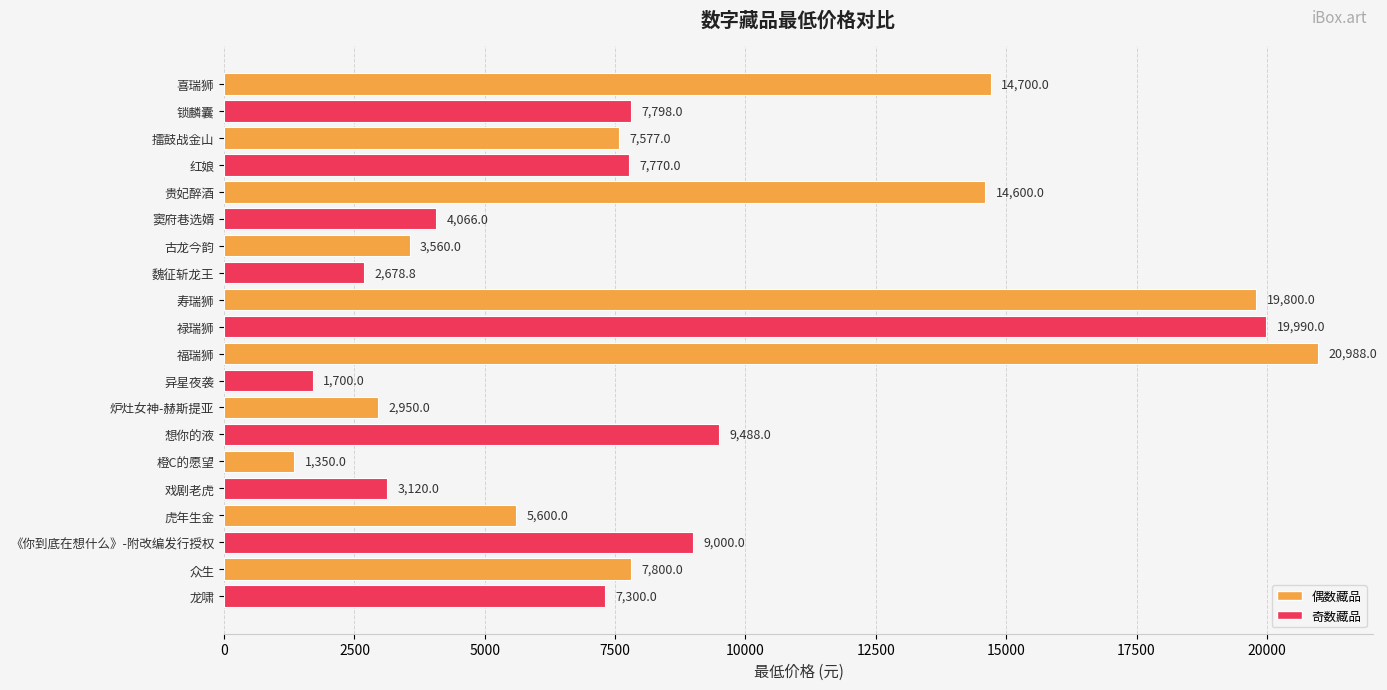

What is the difference between the maximum and second lowest values?

19288.0